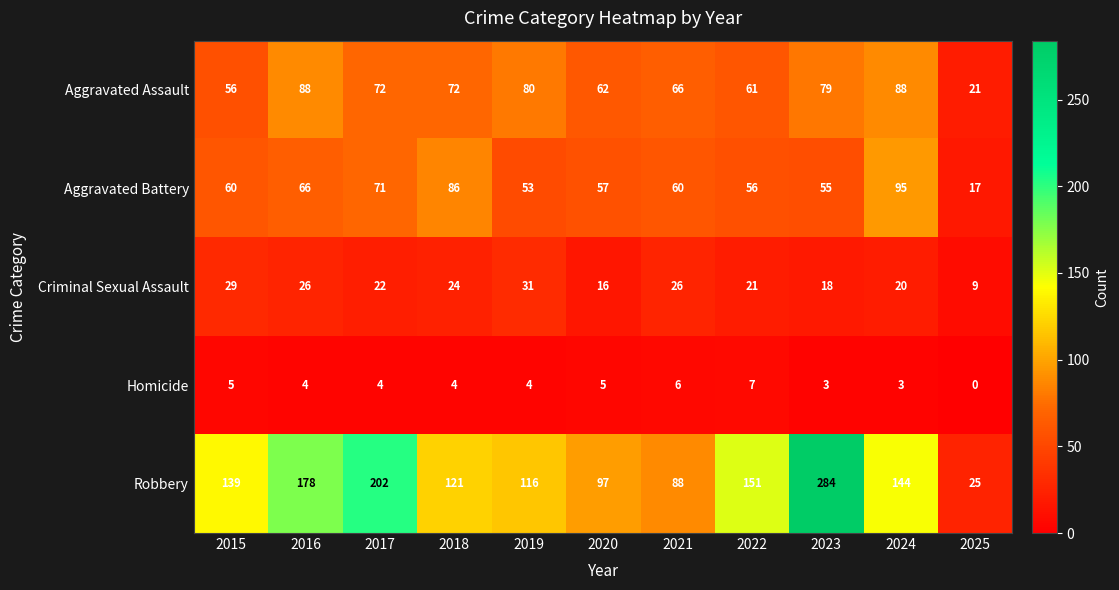

How many data points in Robbery are less than 139?

5